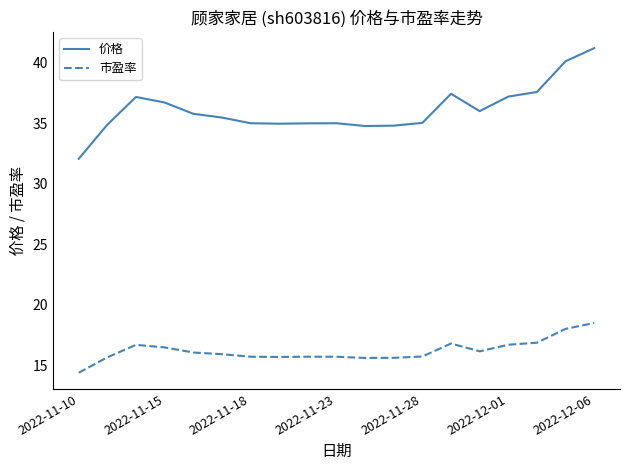

True or false: 市盈率 and 价格 intersect in this chart.

False